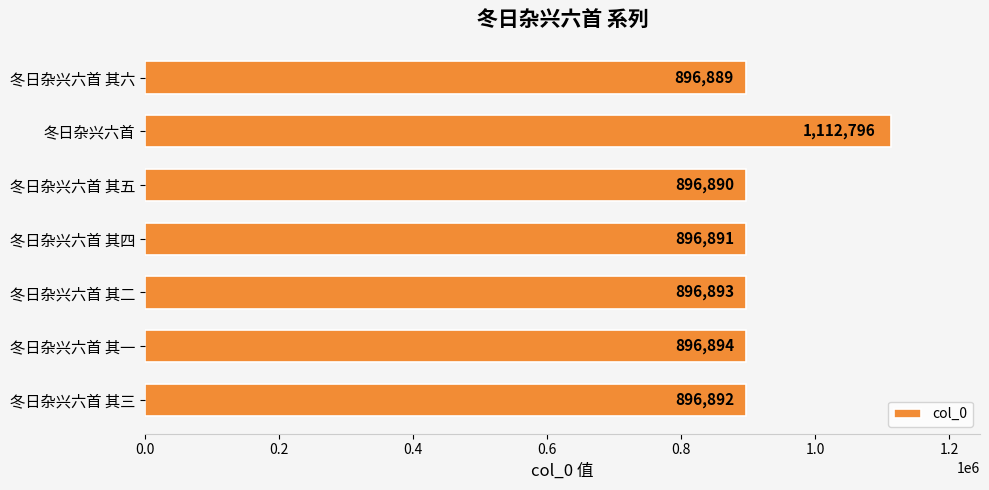

How many data points does each series have?

7